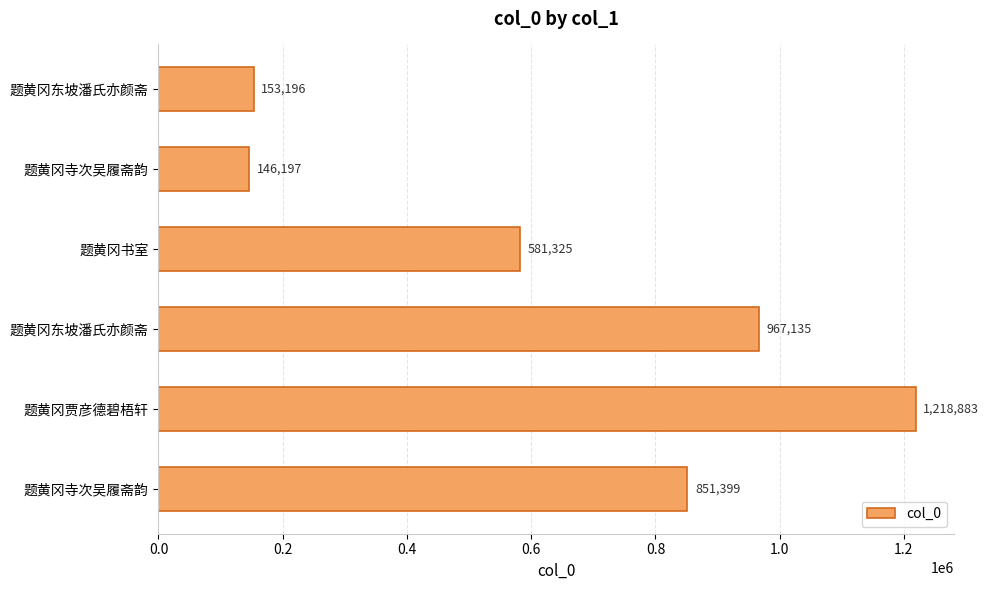

How many distinct data groups are displayed?

1